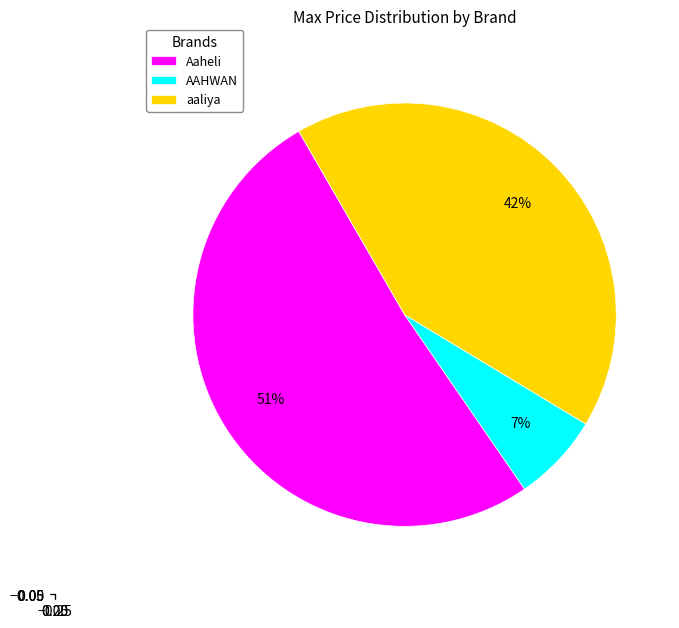

Rank the categories by value from highest to lowest.

Aaheli, aaliya, AAHWAN